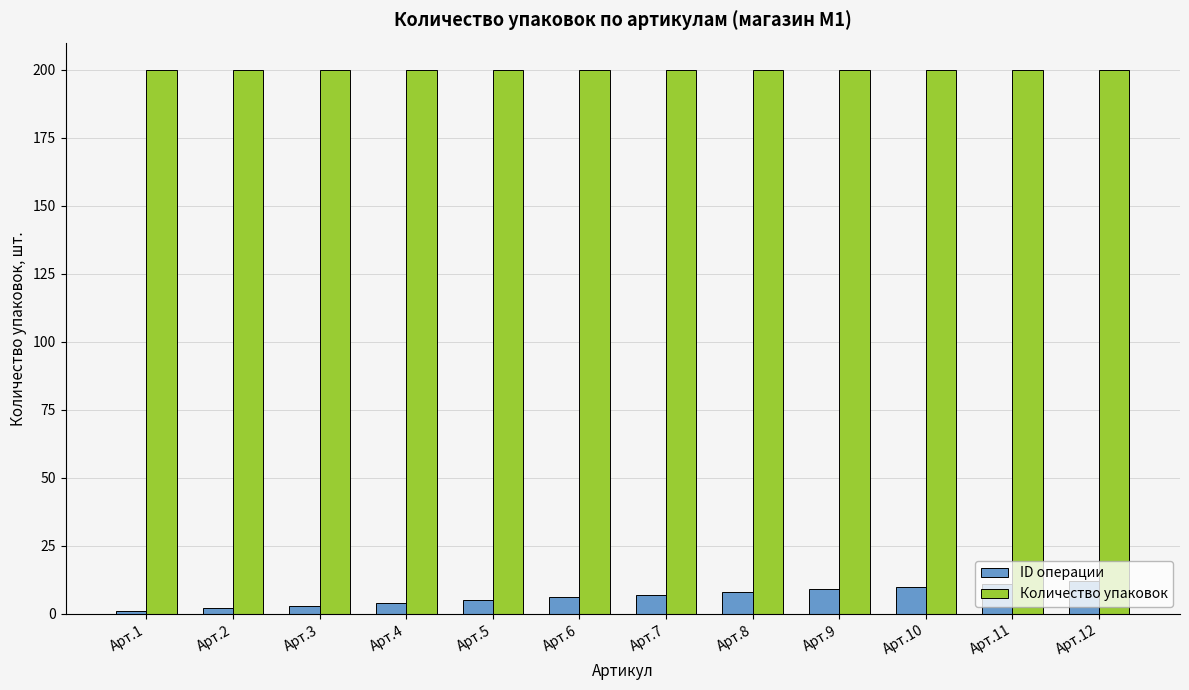

What is the sum of all Количество упаковок values?

2400